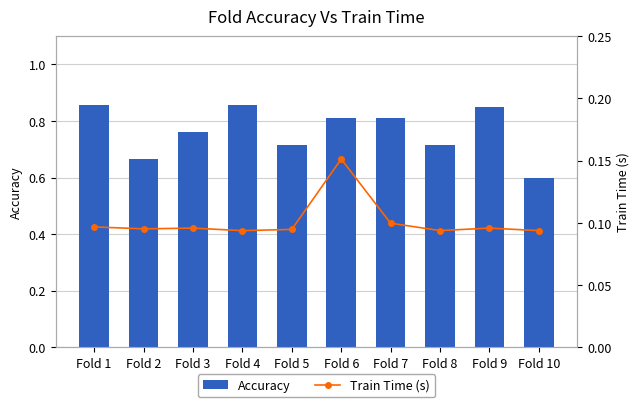

What is the approximate value of Train Time (s) at Fold 10?

0.1